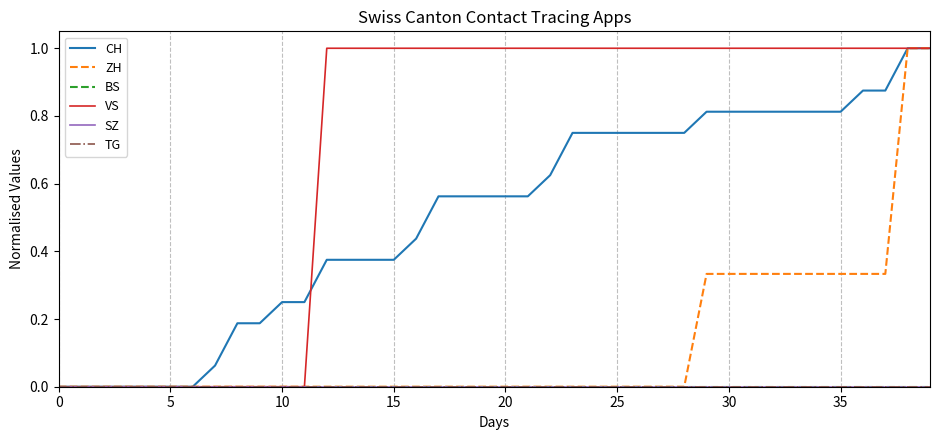

Does the chart display data point markers on the line(s)?

No